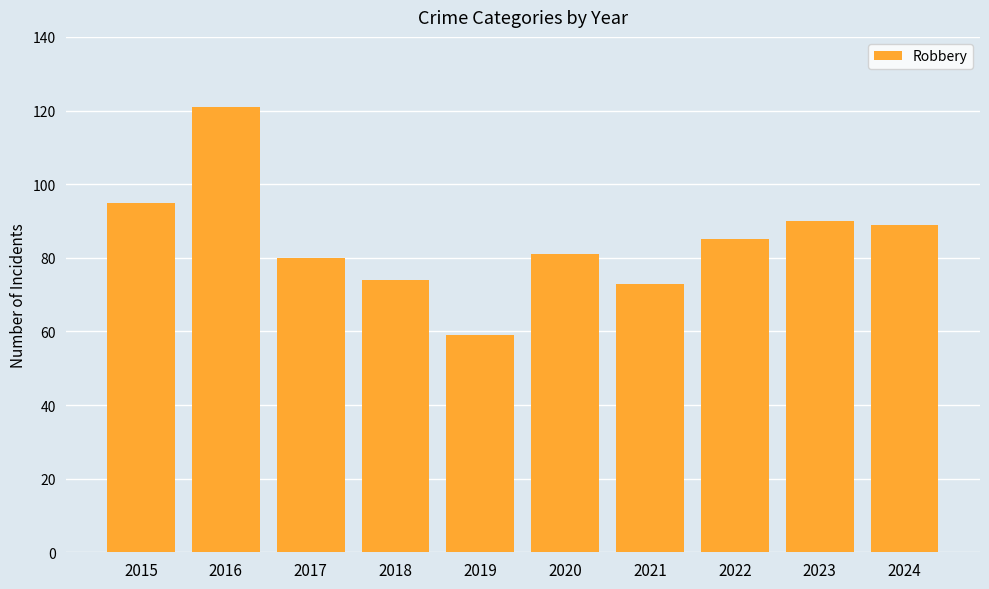

The chart shows a value of 59 at 2019. True or false?

True